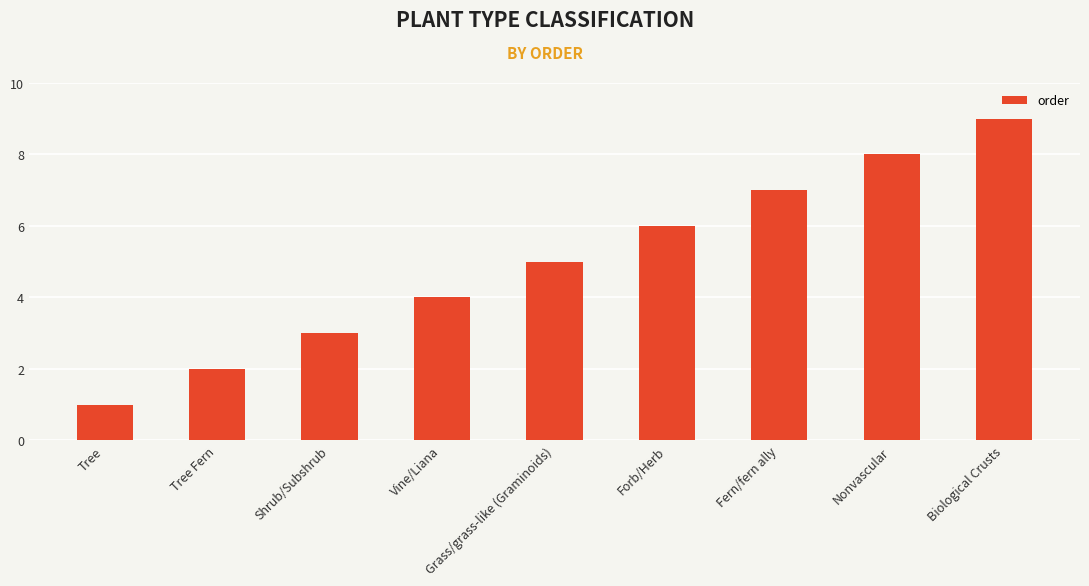

How many bars are there in total?

9